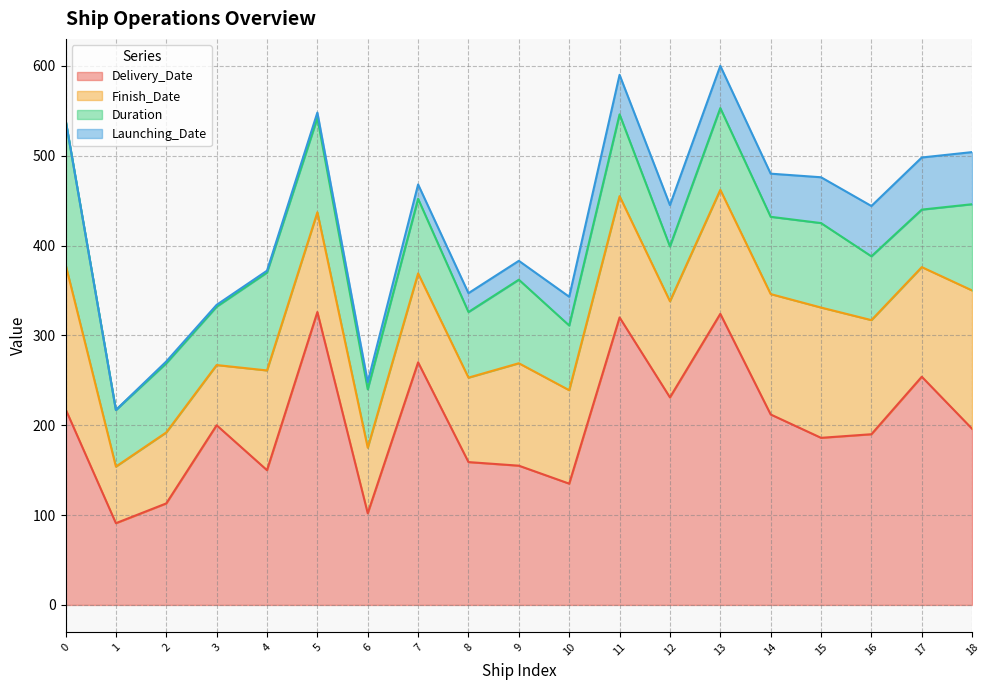

Where is the first local minimum for Finish_Date?

1